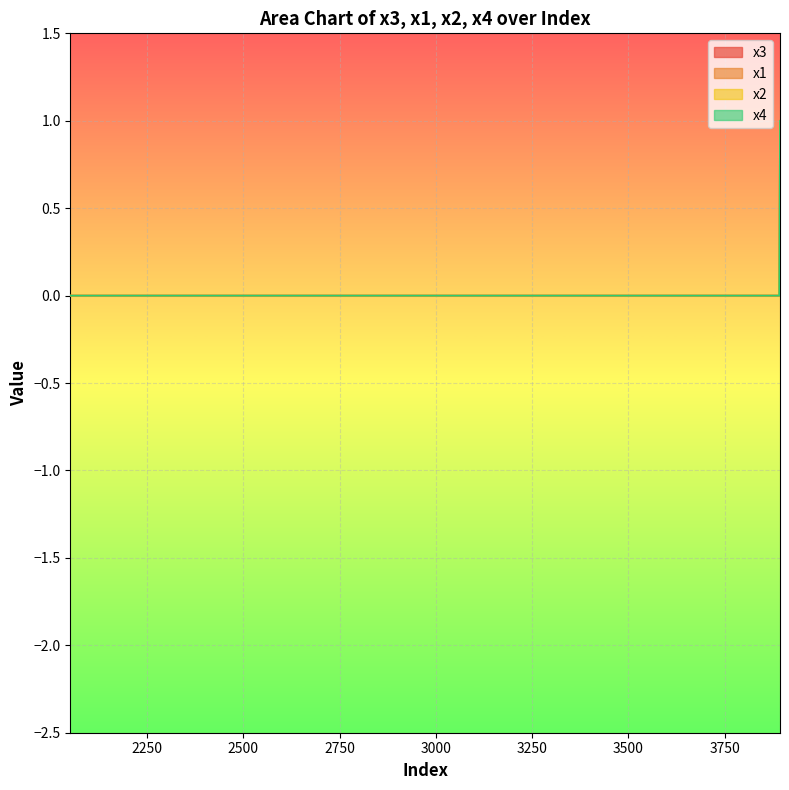

How many lines are shown in the chart?

4